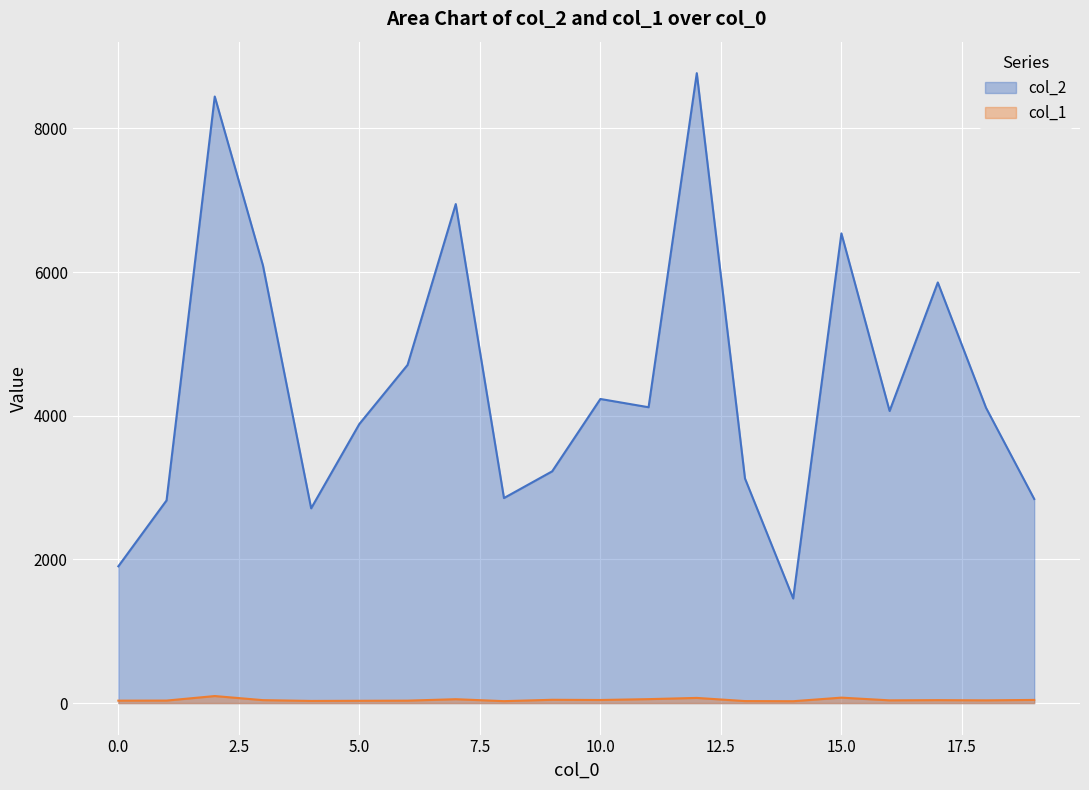

What is the value of the col_2 point at the 20th from the left?

2841